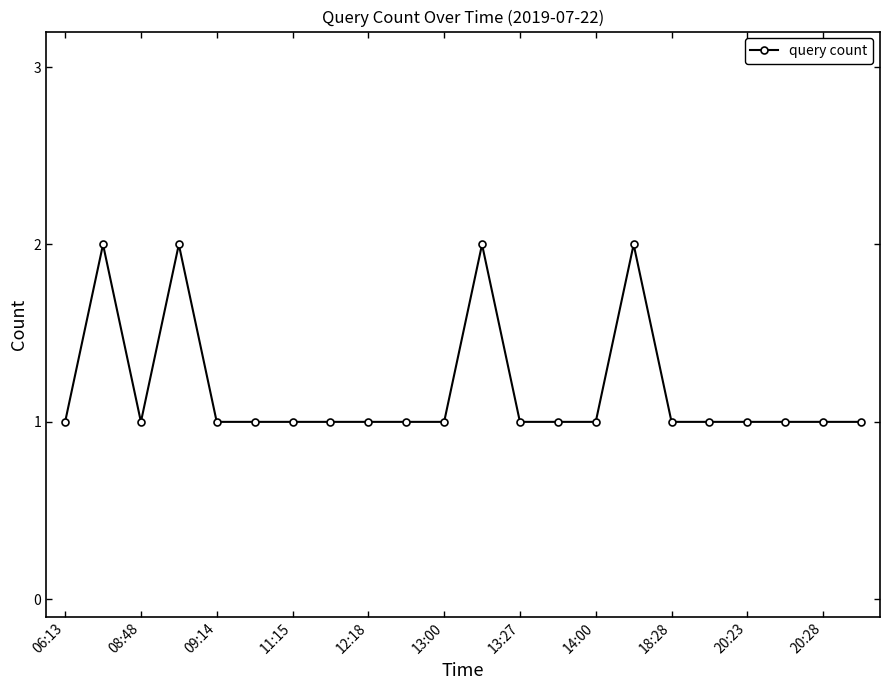

Reading left to right, transcribe all the data shown in this chart.

1	2	1	2	1	1	1	1	1	1	1	2	1	1	1	2	1	1	1	1	1	1